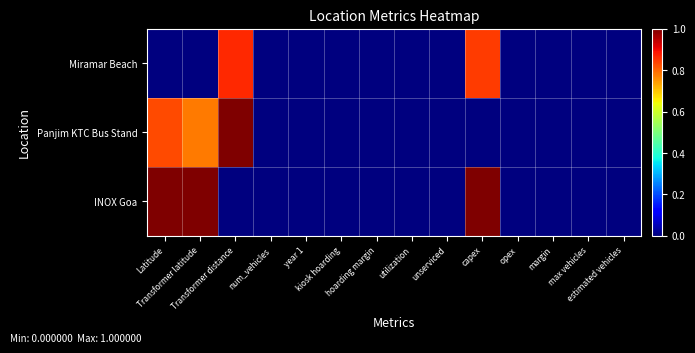

Reading left to right, transcribe all the data shown in this chart.

Miramar Beach: Latitude=0.0	Transformer latitude=0.0	Transformer distance=0.9	num_vehicles=0.0	year 1=0.0	kiosk hoarding=0.0	hoarding margin=0.0	utilization=0.0	unserviced=0.0	capex=0.8	opex=0.0	margin=0.0	max vehicles=0.0	estimated vehicles=0.0
Panjim KTC Bus Stand: Latitude=0.8	Transformer latitude=0.8	Transformer distance=1.0	num_vehicles=0.0	year 1=0.0	kiosk hoarding=0.0	hoarding margin=0.0	utilization=0.0	unserviced=0.0	capex=0.0	opex=0.0	margin=0.0	max vehicles=0.0	estimated vehicles=0.0
INOX Goa: Latitude=1.0	Transformer latitude=1.0	Transformer distance=0.0	num_vehicles=0.0	year 1=0.0	kiosk hoarding=0.0	hoarding margin=0.0	utilization=0.0	unserviced=0.0	capex=1.0	opex=0.0	margin=0.0	max vehicles=0.0	estimated vehicles=0.0